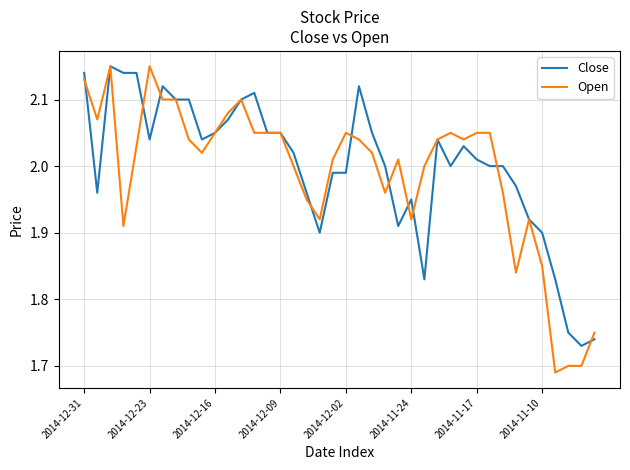

Does the chart display data point markers on the line(s)?

No